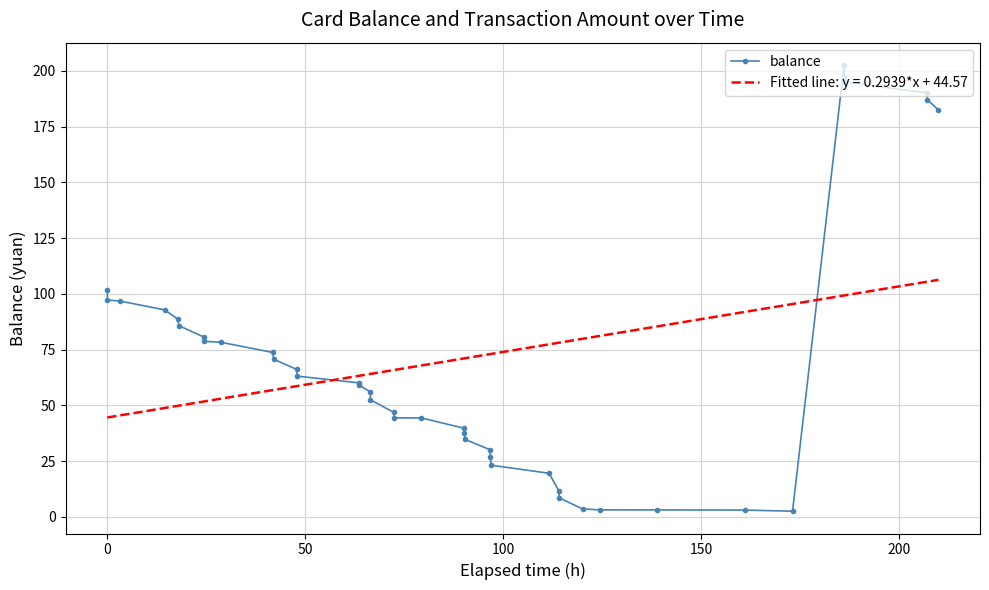

What is the sum of all values?

2839.7